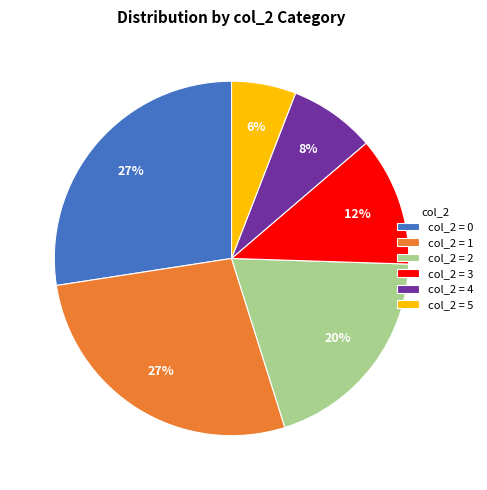

Does col_2 = 3 represent more than half of the total?

No